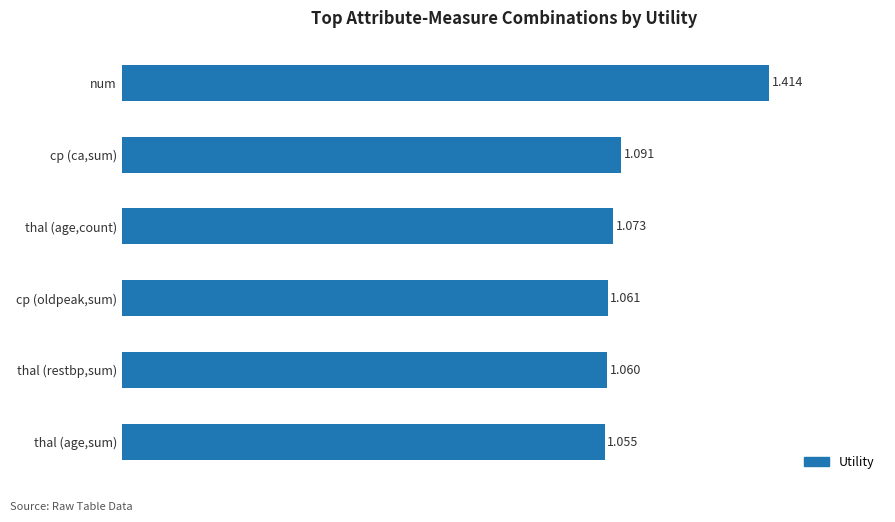

What is the label of the 1st bar from the top?

num